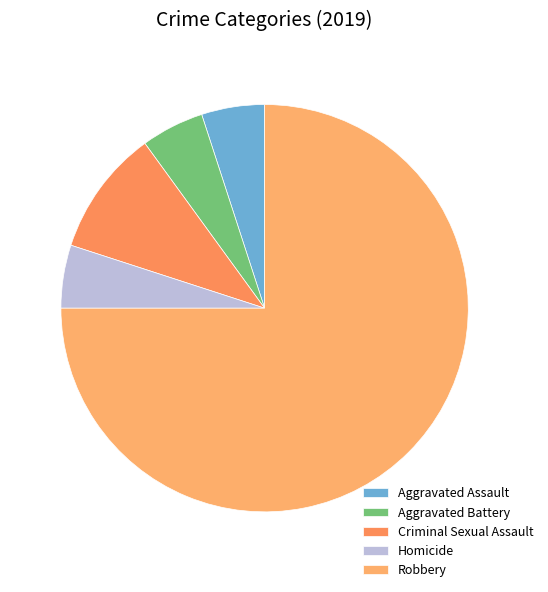

Which slice is the largest?

Robbery